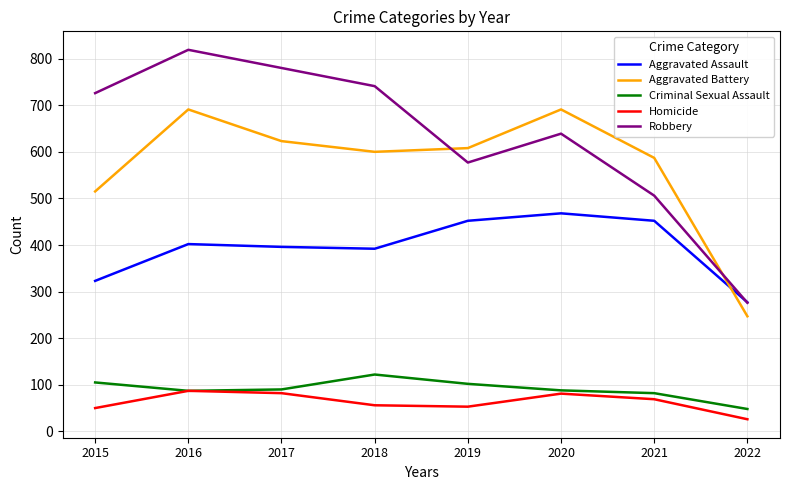

Which series has the largest total across all categories?

Robbery